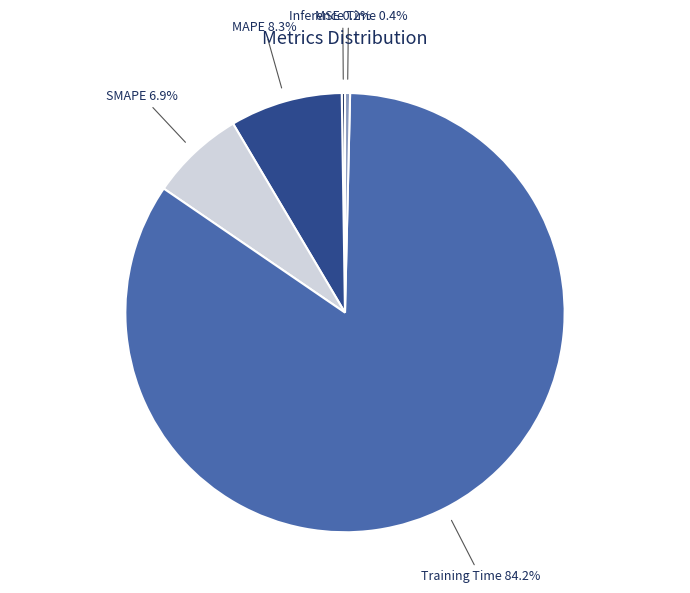

Do Inference Time and MAPE together represent more than half of the pie?

No